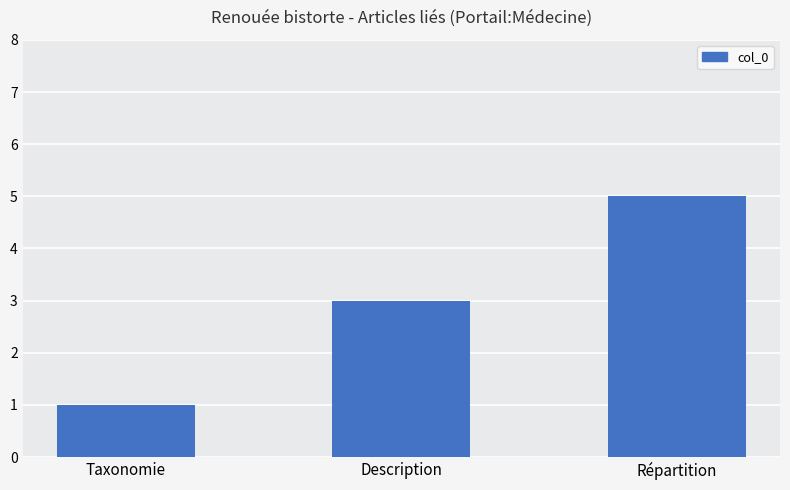

What is the maximum value shown in the chart?

5